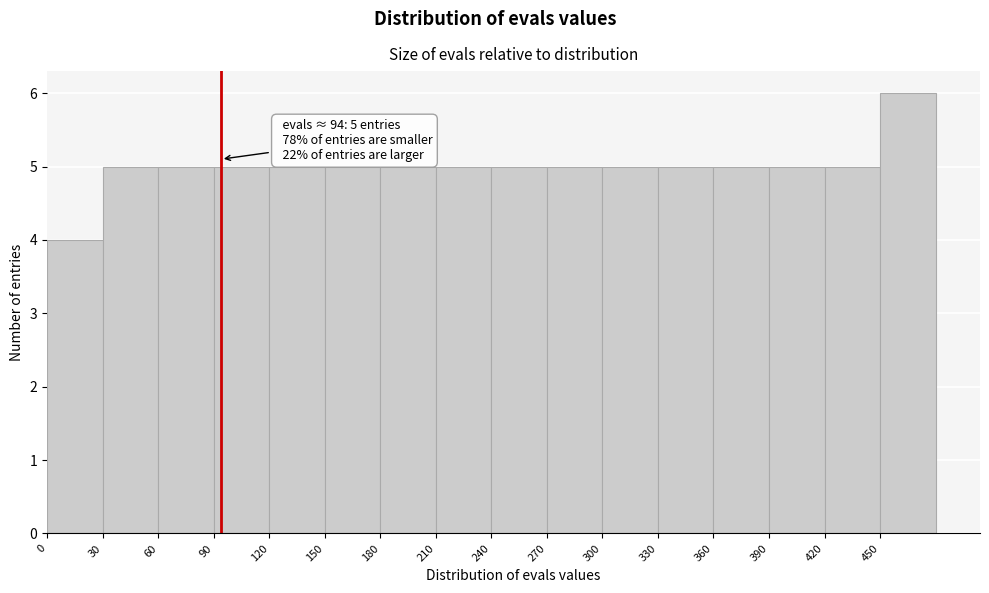

Which range on the x-axis has the tallest bar?

450 to 480